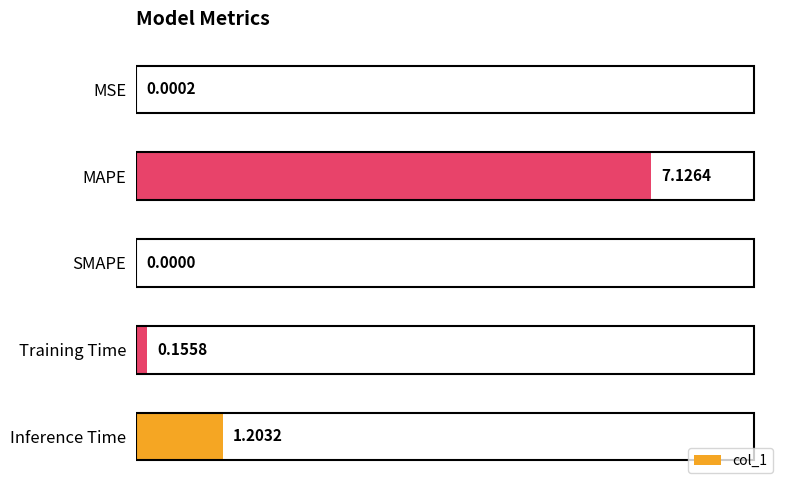

What is the change in value from SMAPE to Inference Time?

+1.2